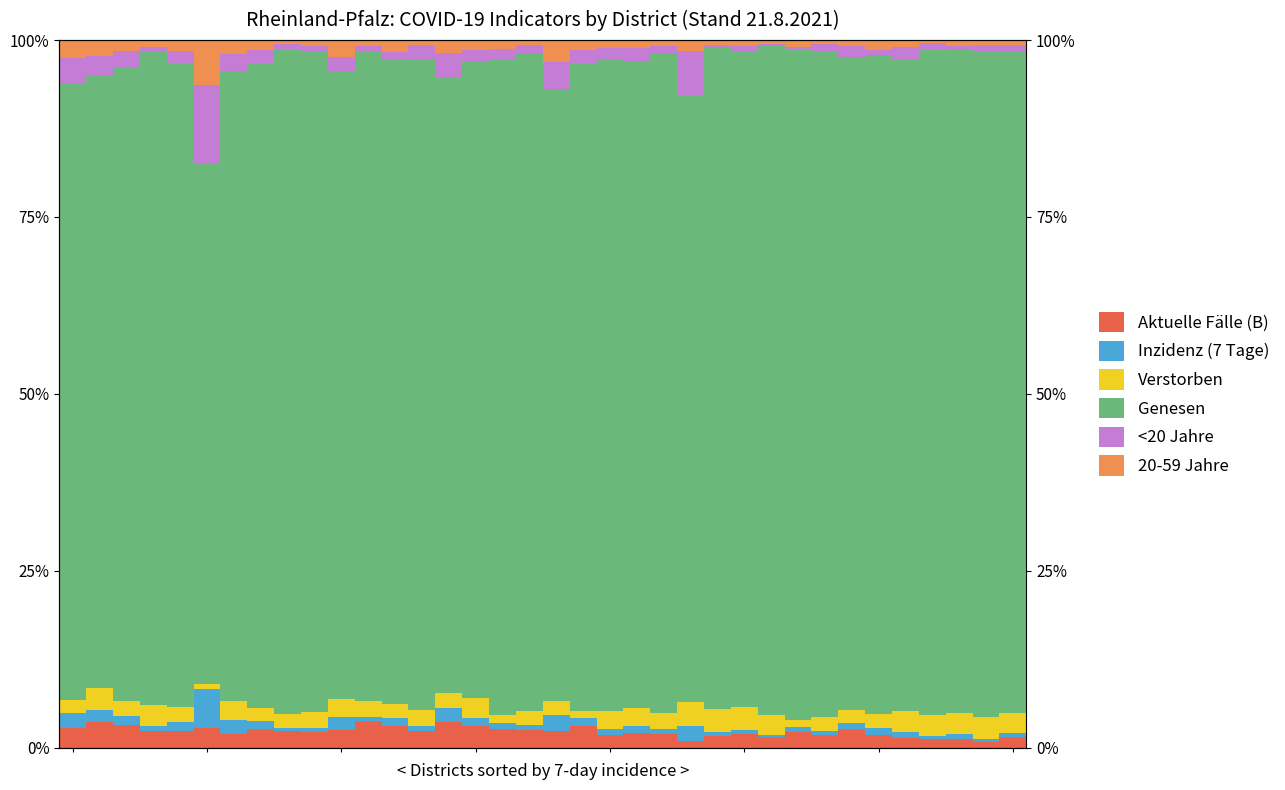

Are the bars horizontal?

No